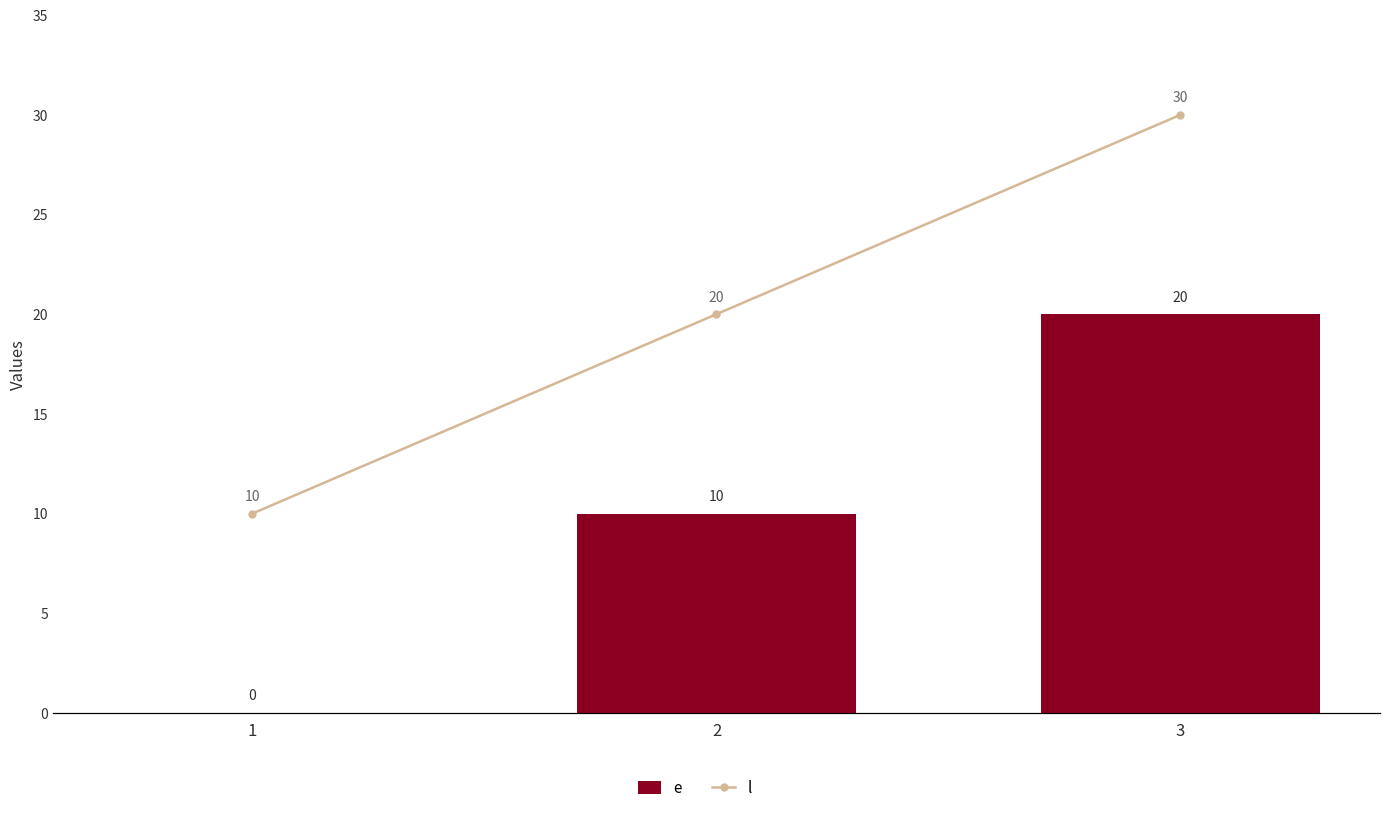

Reading left to right, list all the values displayed in this chart.

e: 0	10	20
l: 10	20	30